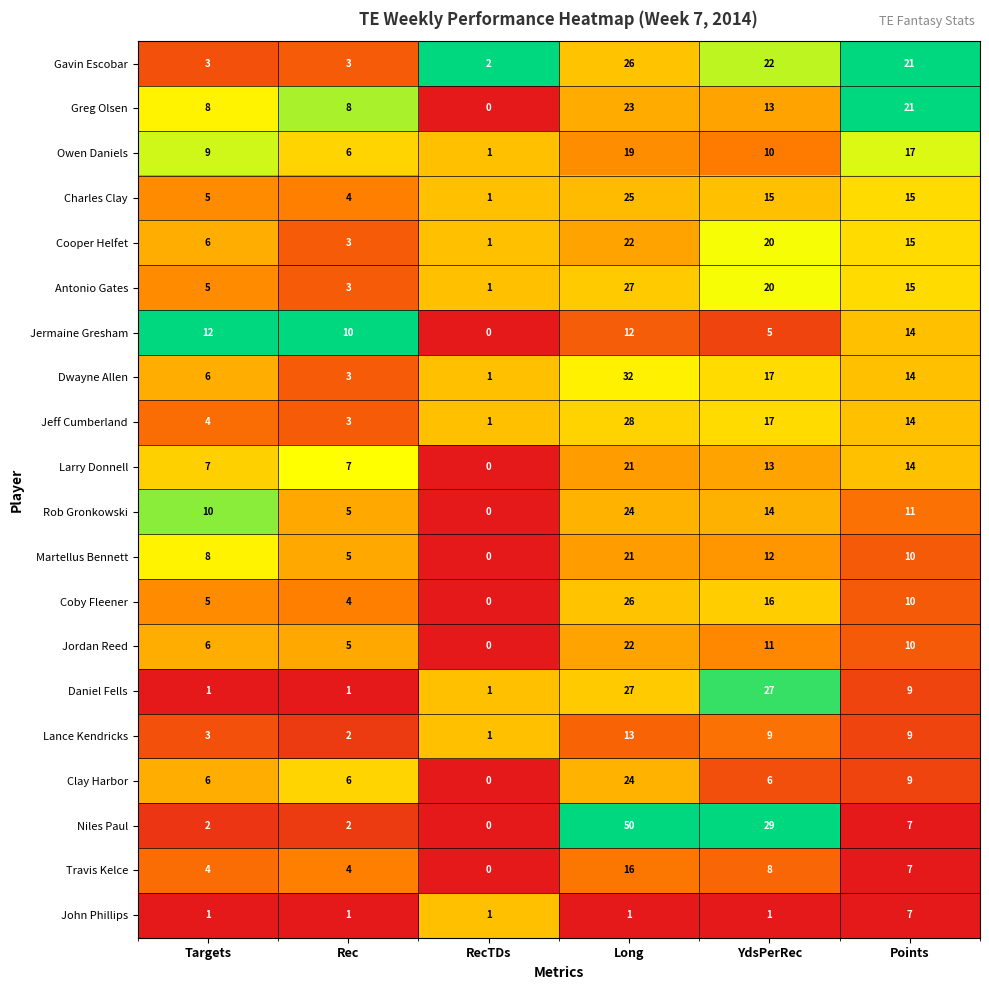

At which category is the sum across all series the highest?

Long